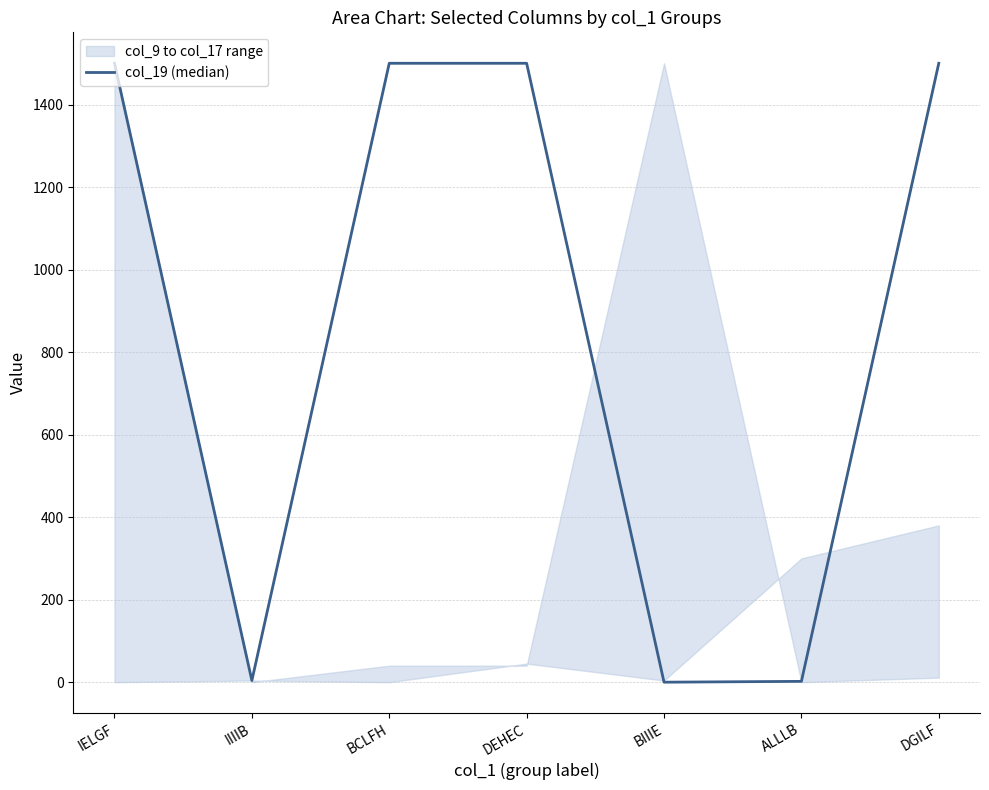

Is it true that the value at IELGF is 963?

False